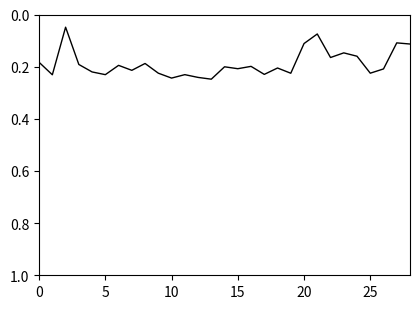

The chart shows a value of 0.4 at 10. True or false?

False